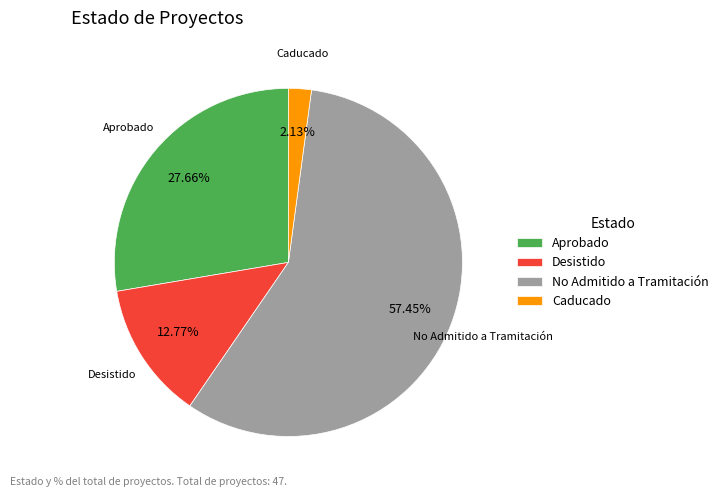

Which slice is the largest?

No Admitido a Tramitación